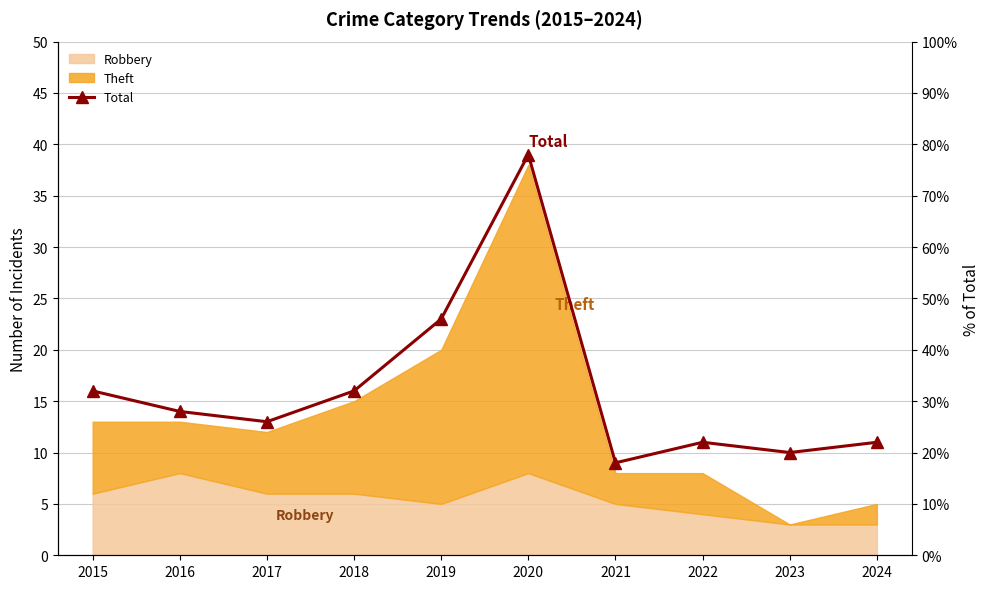

What is the value of the 3rd point from the left?

13